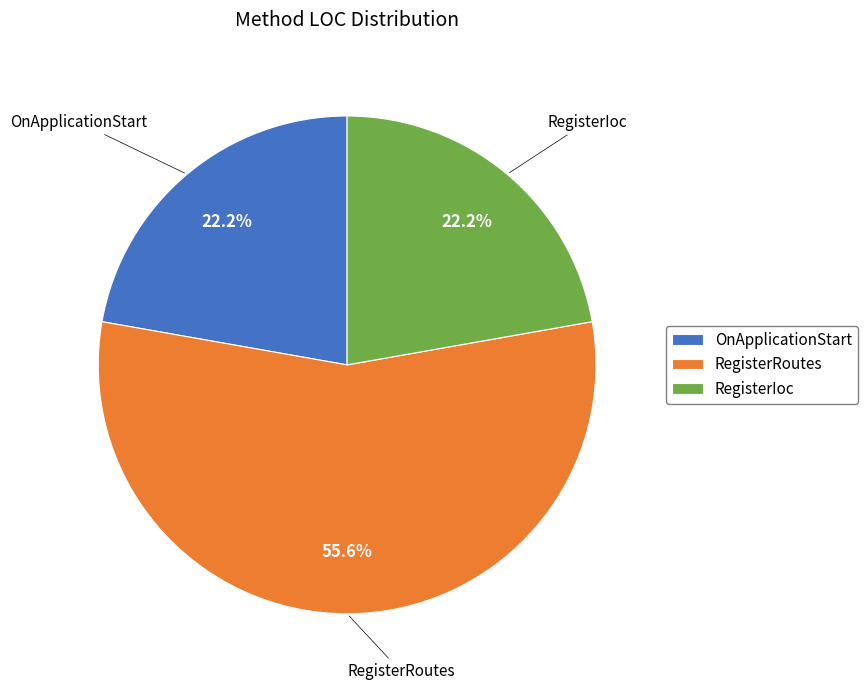

Do RegisterIoc and RegisterRoutes together represent more than half of the pie?

Yes